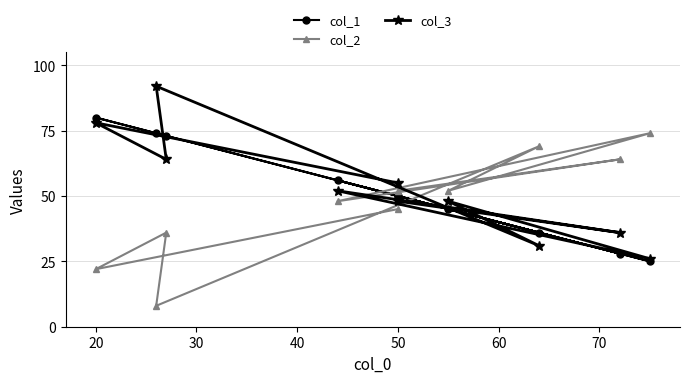

The value of col_1 at 70 is 25. True or false?

True